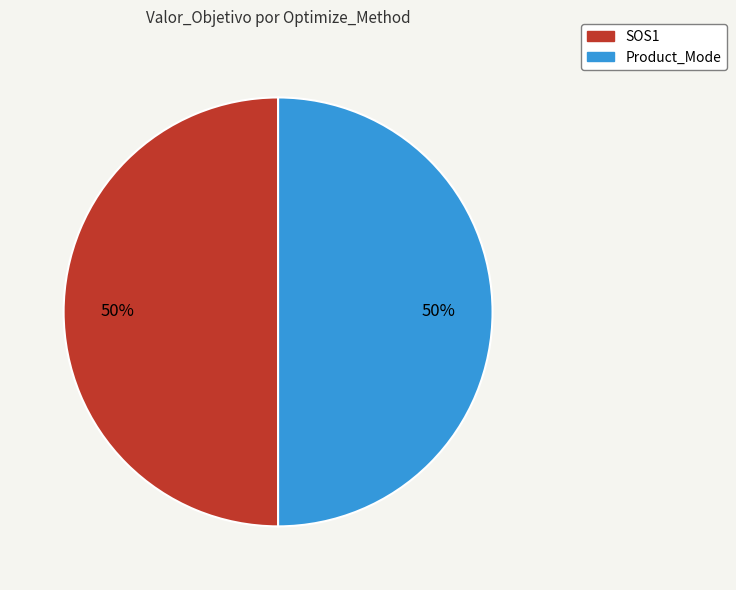

What is the ratio of the value at Product_Mode to the value at SOS1?

1.0